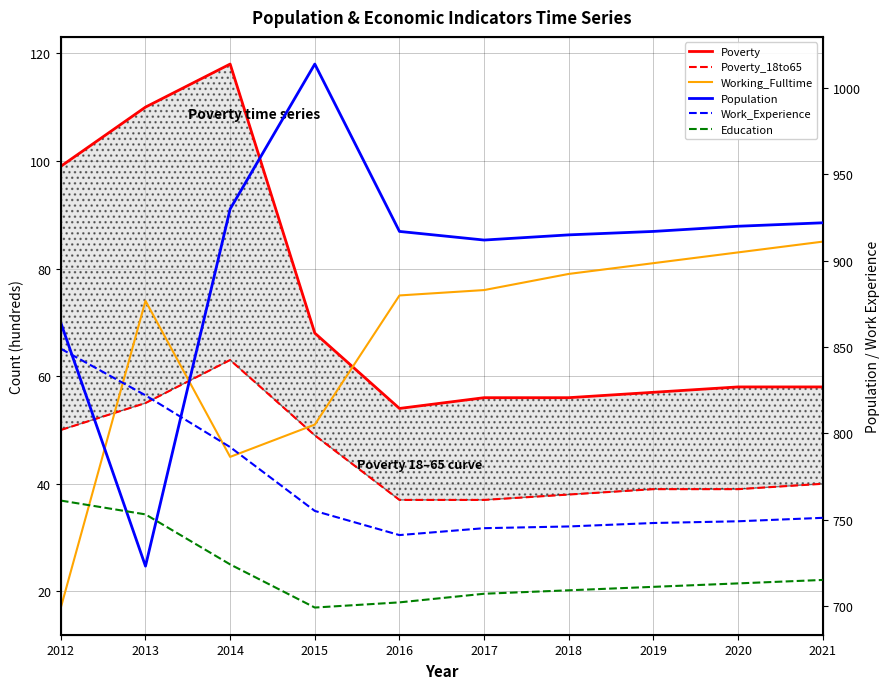

Between 2021 and 2019, which is larger?

2021